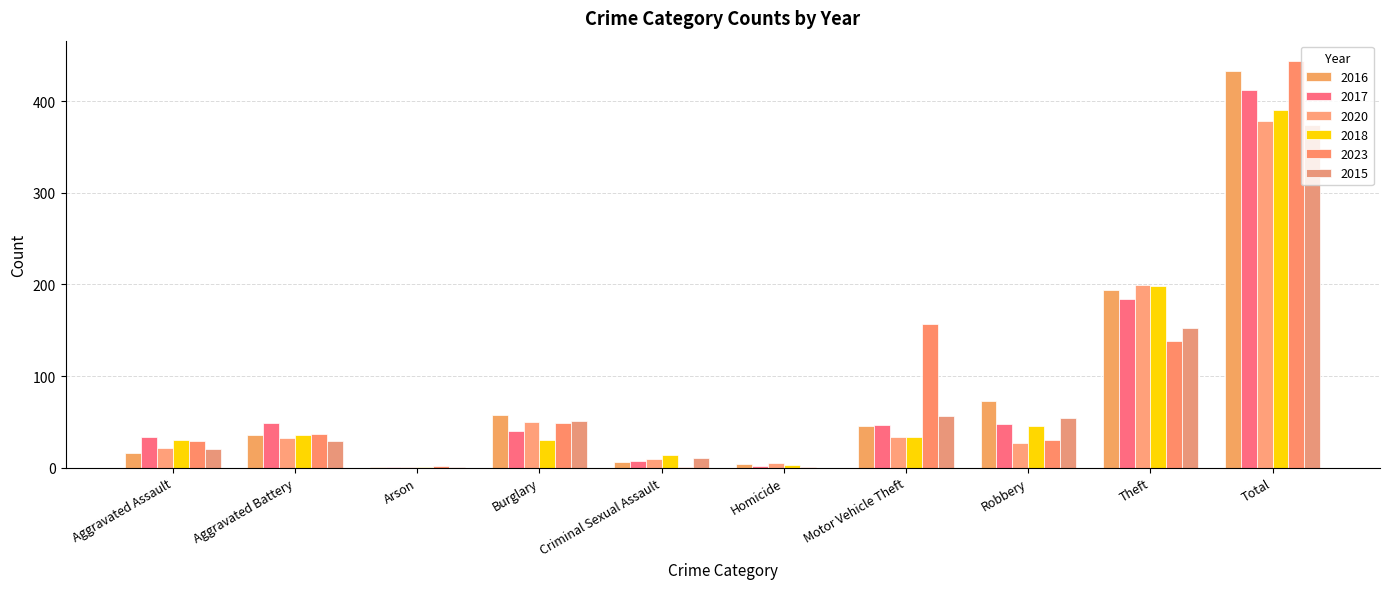

Which series has the largest range (max minus min)?

2023